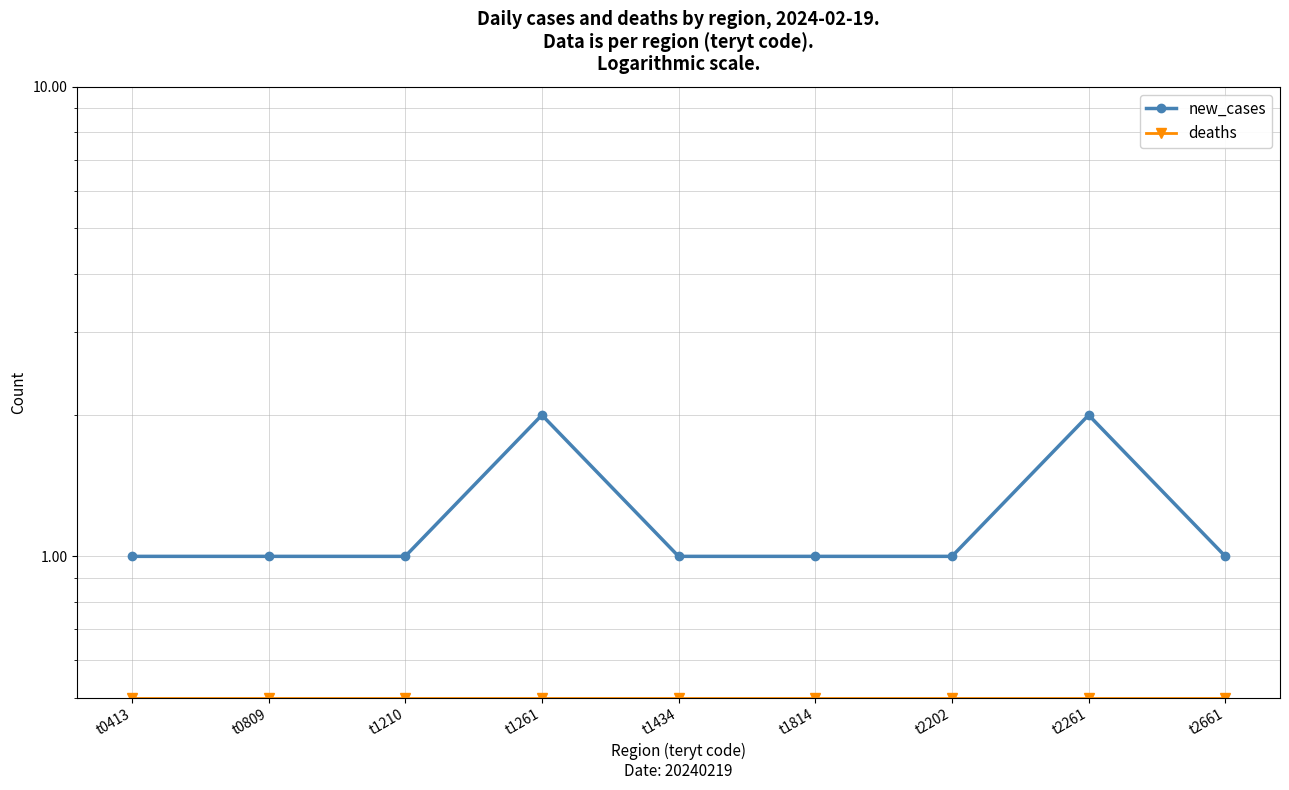

Reading left to right, list all the values displayed in this chart.

new_cases: t0413=1.0	t0809=1.0	t1210=1.0	t1261=2.0	t1434=1.0	t1814=1.0	t2202=1.0	t2261=2.0	t2661=1.0
deaths: t0413=0.5	t0809=0.5	t1210=0.5	t1261=0.5	t1434=0.5	t1814=0.5	t2202=0.5	t2261=0.5	t2661=0.5